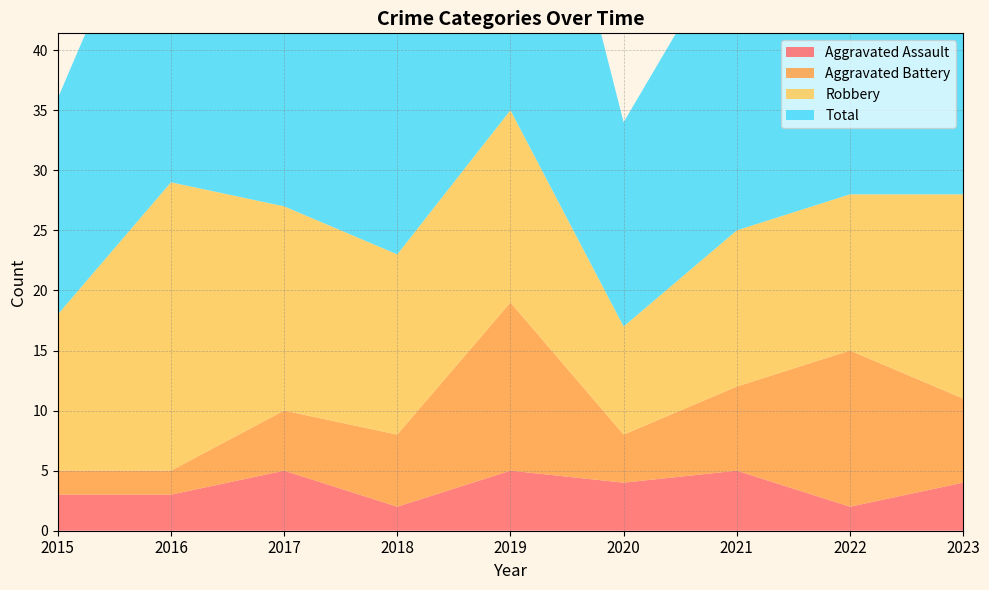

Reading right to left, list all the values displayed in this chart.

Aggravated Assault: 2023=4	2022=2	2021=5	2020=4	2019=5	2018=2	2017=5	2016=3	2015=3
Aggravated Battery: 2023=7	2022=13	2021=7	2020=4	2019=14	2018=6	2017=5	2016=2	2015=2
Robbery: 2023=17	2022=13	2021=13	2020=9	2019=16	2018=15	2017=17	2016=24	2015=13
Total: 2023=29	2022=29	2021=25	2020=17	2019=36	2018=25	2017=27	2016=29	2015=18